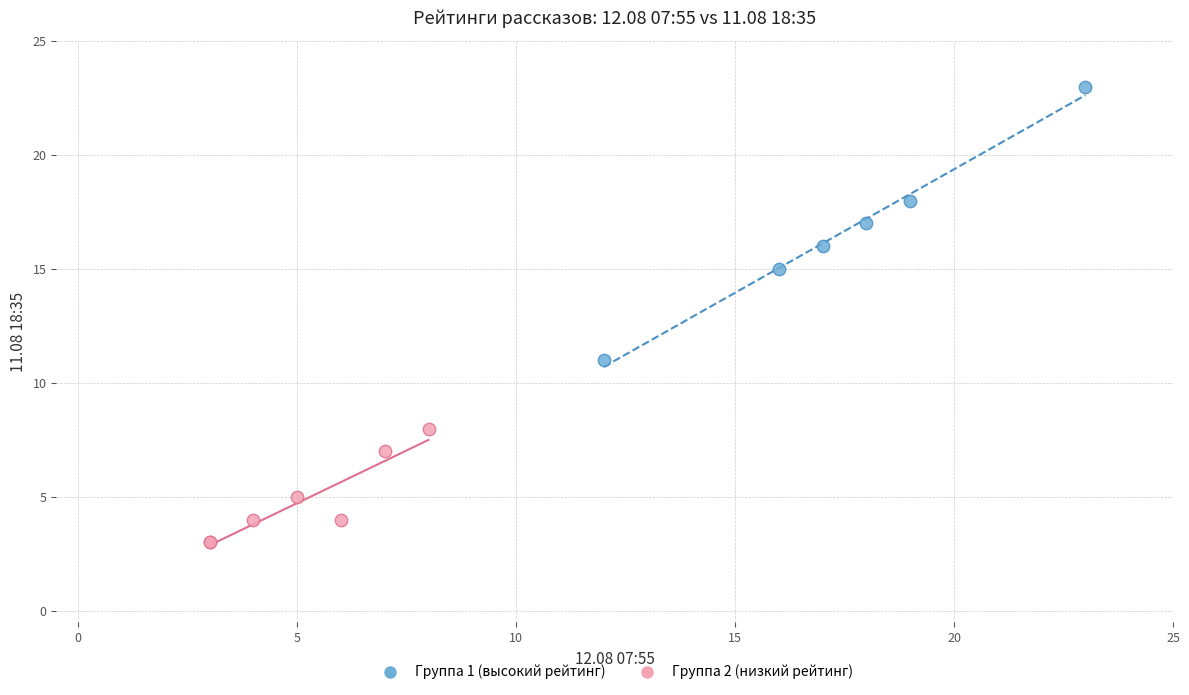

Which series reaches the minimum Y coordinate?

Группа 2 (низкий рейтинг)